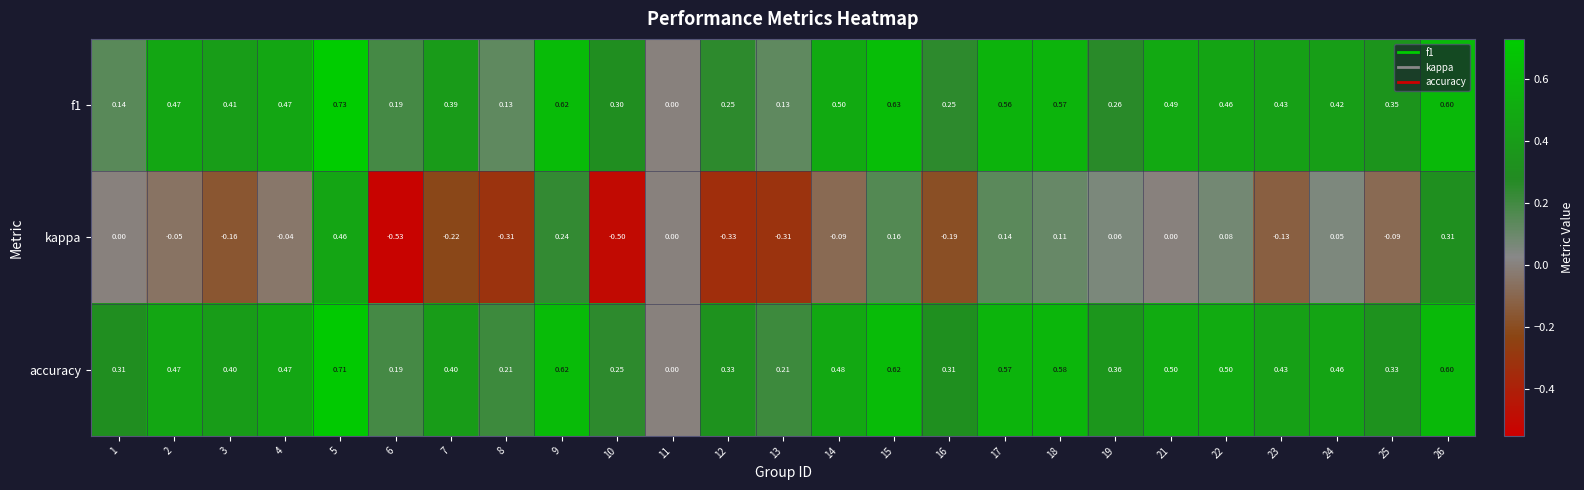

Which series changed the most between 5 and 22?

kappa